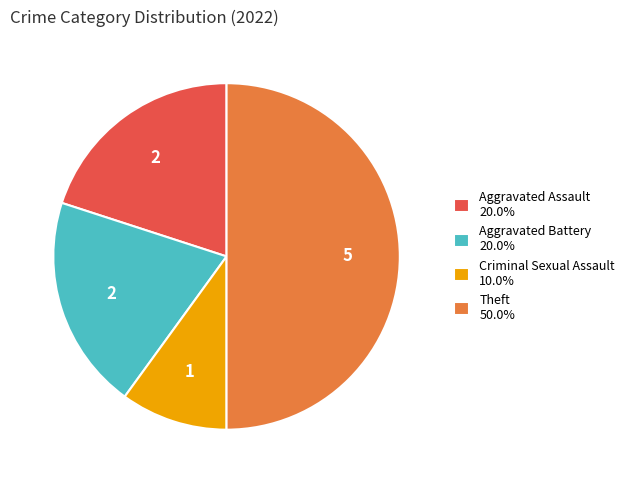

Do Criminal Sexual Assault 10.0% and Theft 50.0% together represent more than half of the pie?

Yes